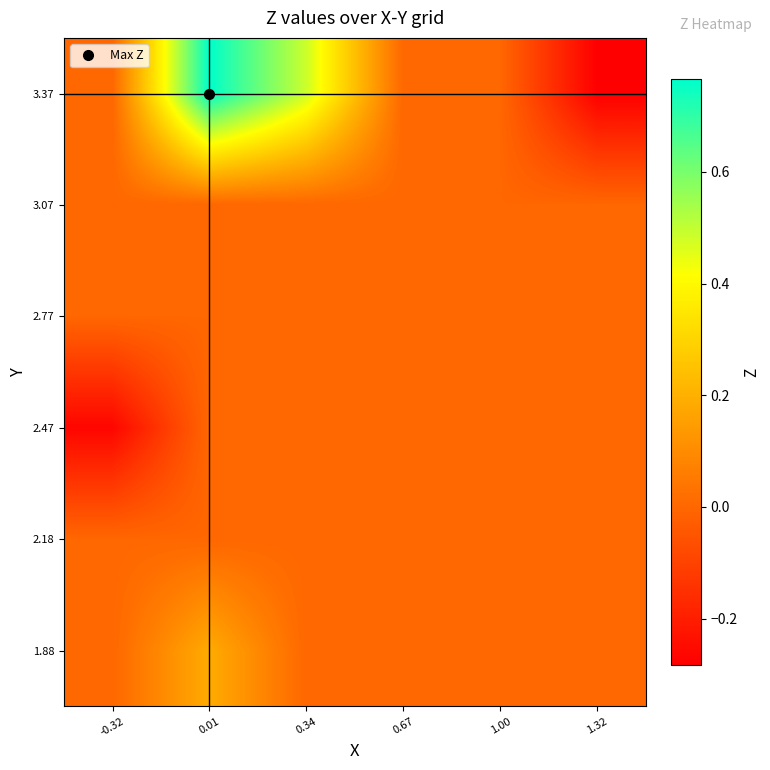

At which category does the chart reach its peak across all series?

0.01